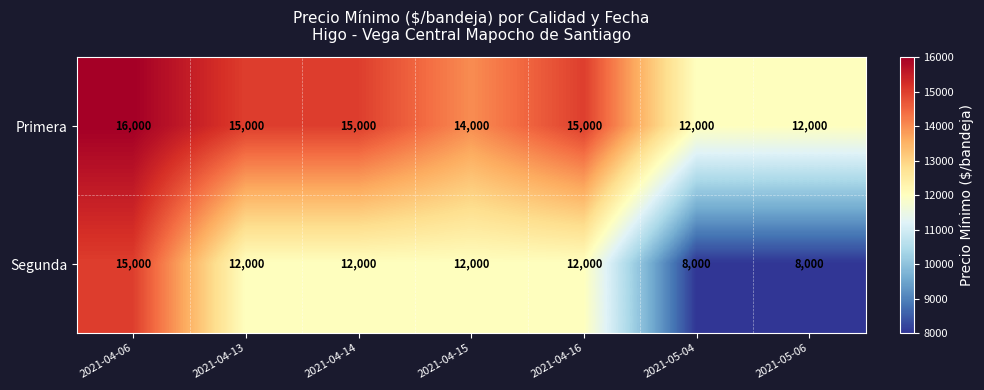

True or false: Segunda has a value of 19617 at 2021-04-13.

False